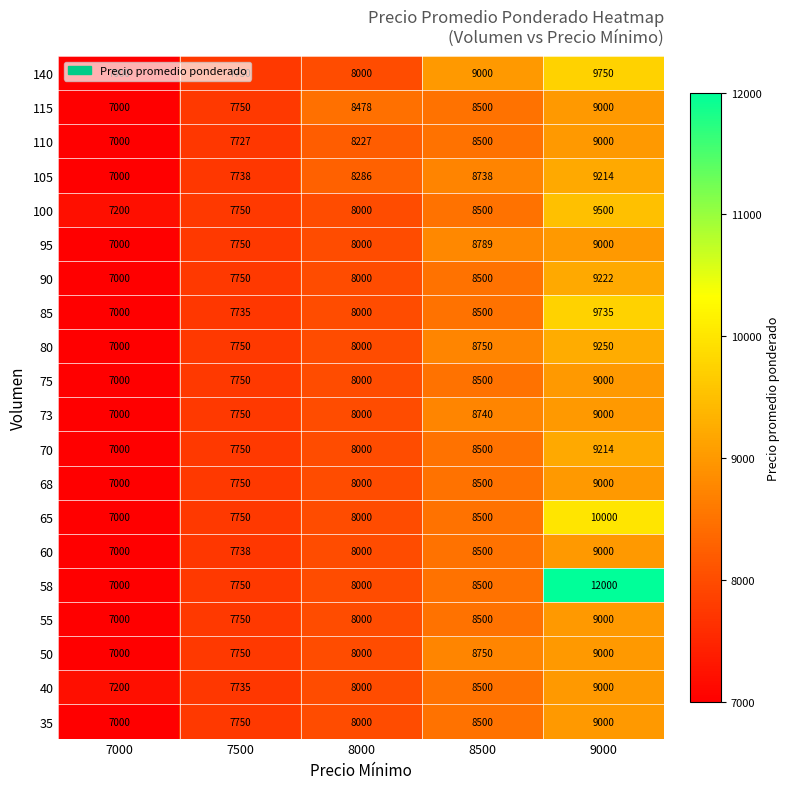

What is the approximate value of 58 at 8500?

8500